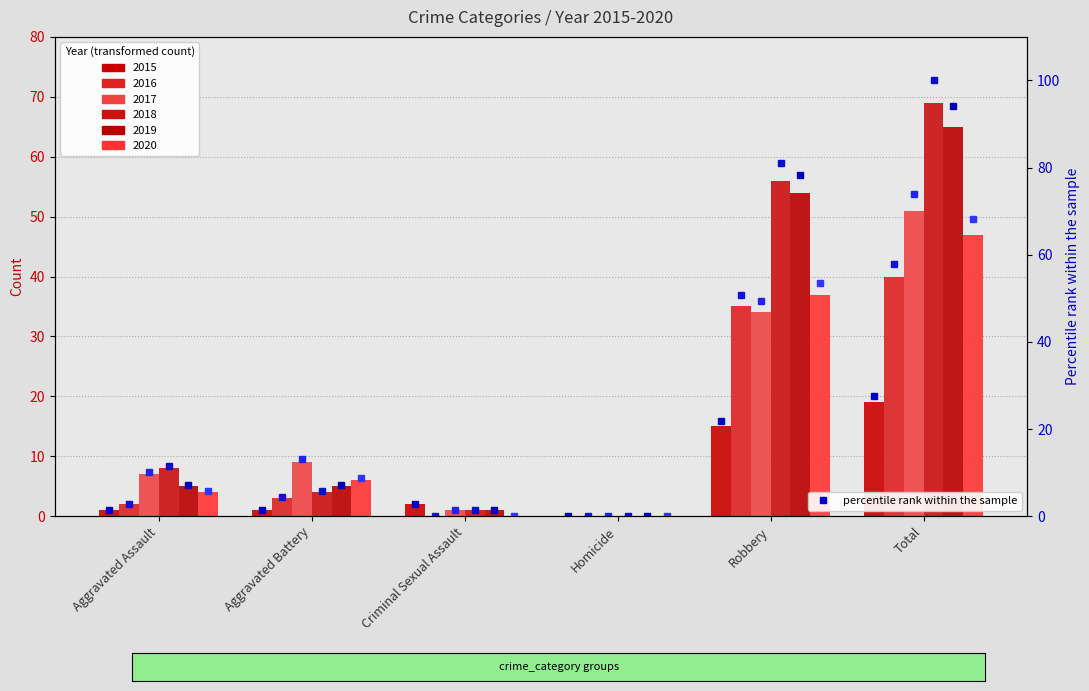

What is the label of the 6th bar from the left?

Total